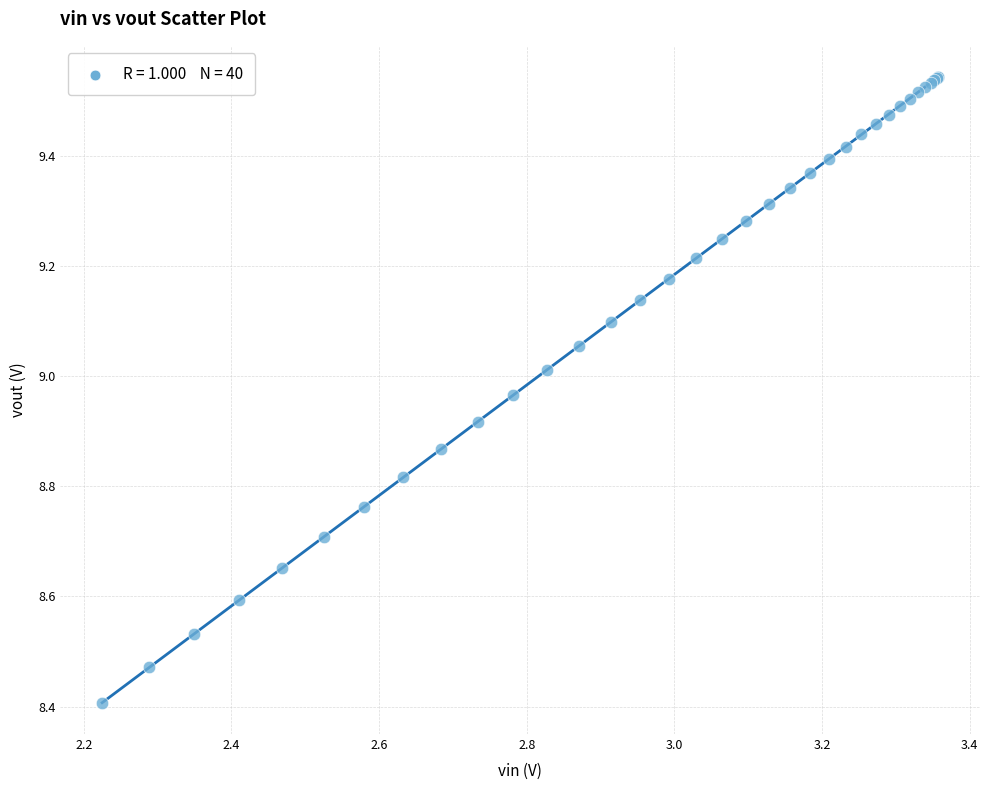

What Y value in the scatter plot is closest to 8?

8.4